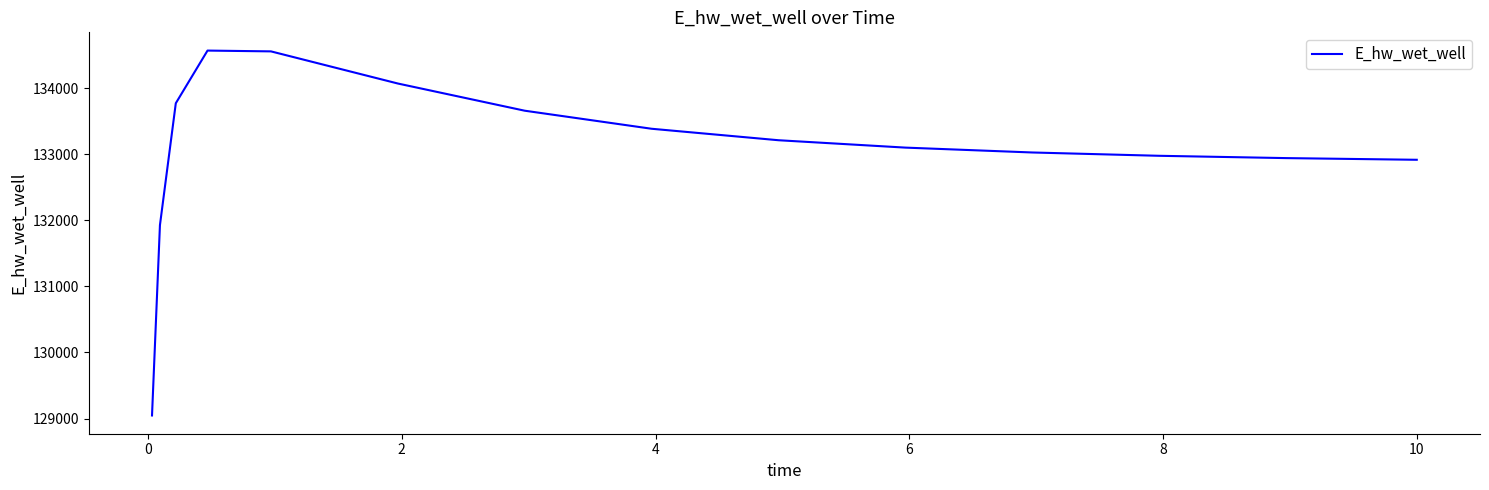

What is the smallest value displayed?

129047.2